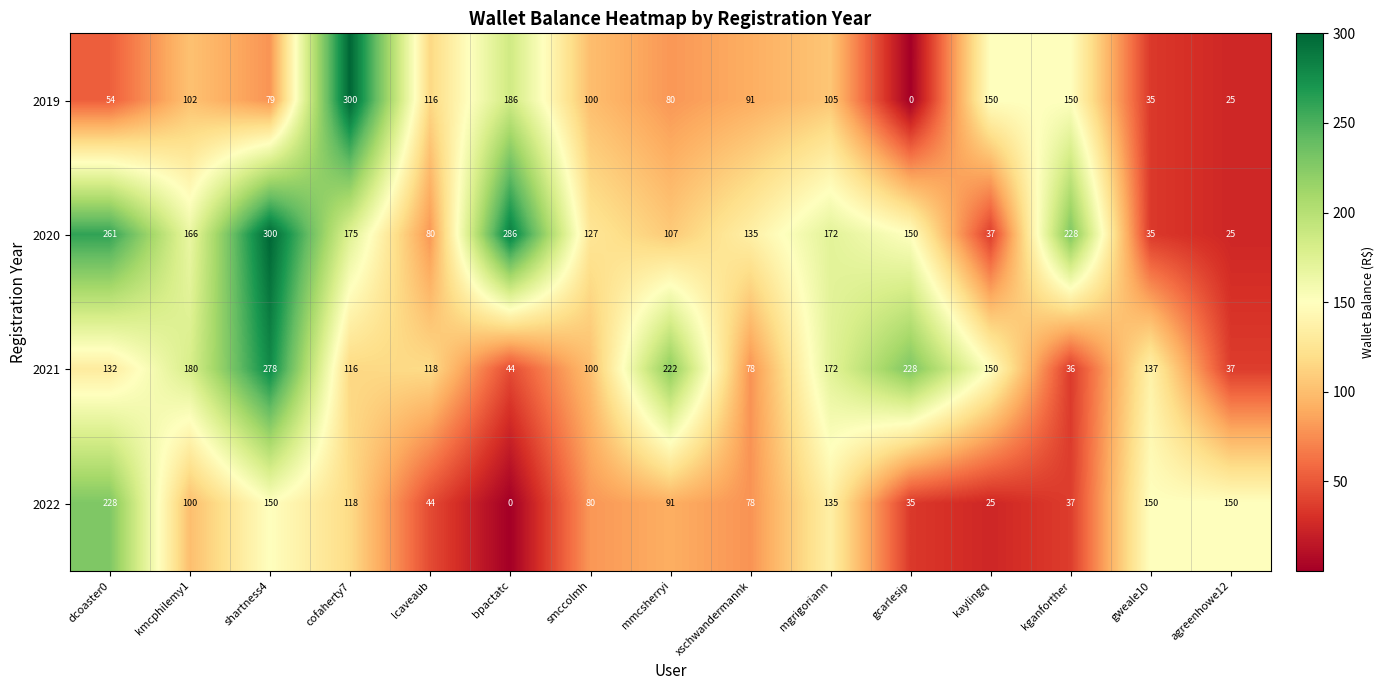

What is the sum of the 2021 values at kmcphilemy1 and agreenhowe12?

217